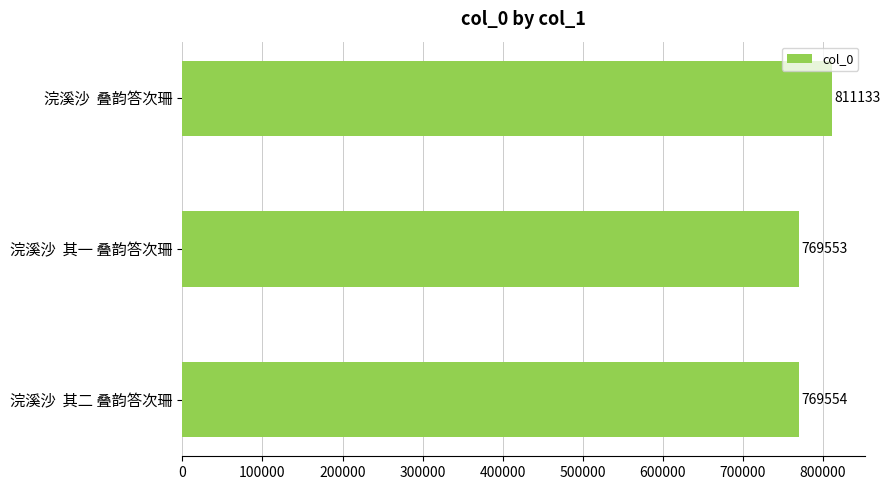

List the labels in order of value, smallest first.

浣溪沙  其一 叠韵答次珊, 浣溪沙  其二 叠韵答次珊, 浣溪沙  叠韵答次珊